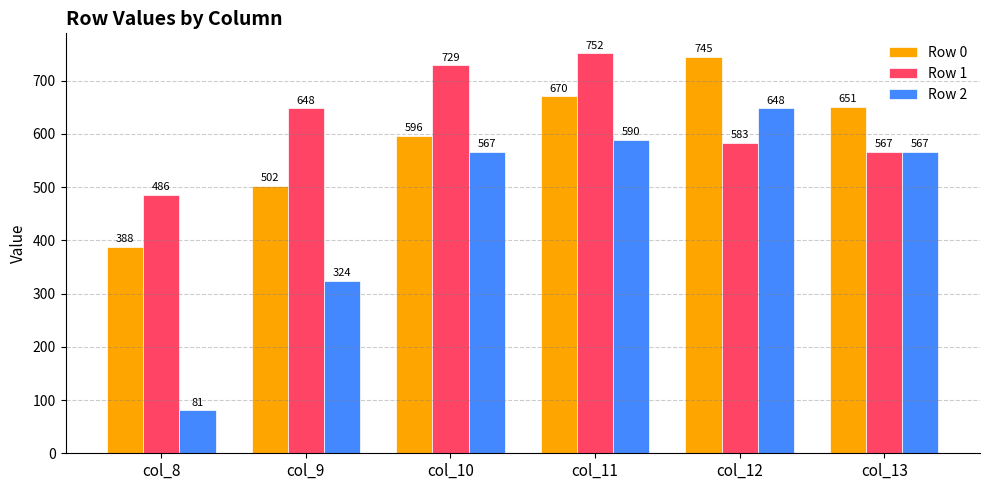

True or false: Row 0 has a value of 167.5 at col_11.

False